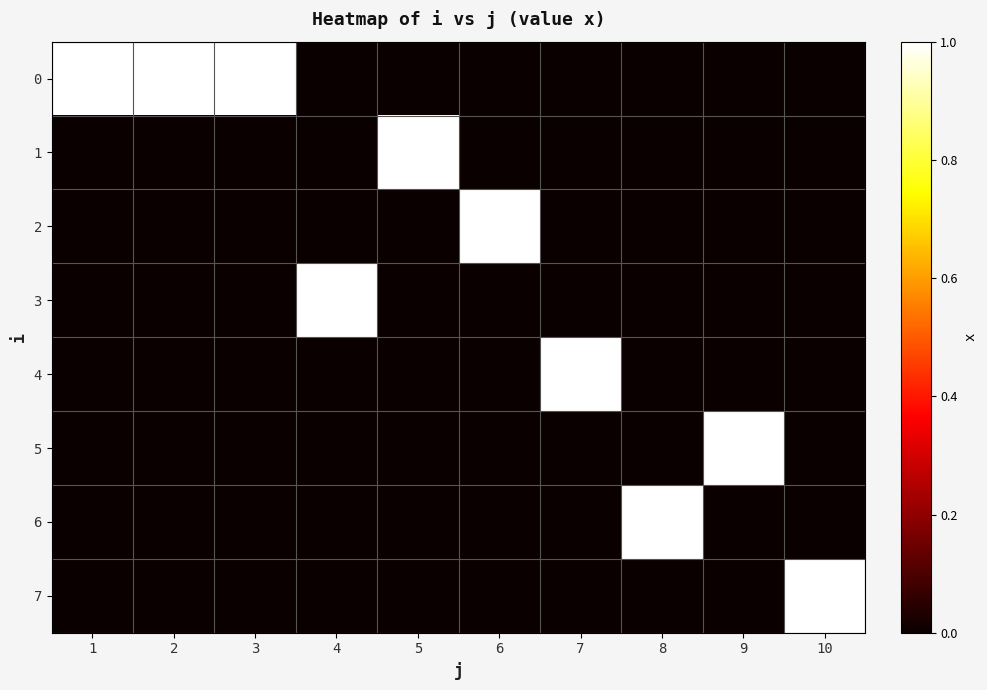

True or false: 4 has a value of 1 at 7.

True